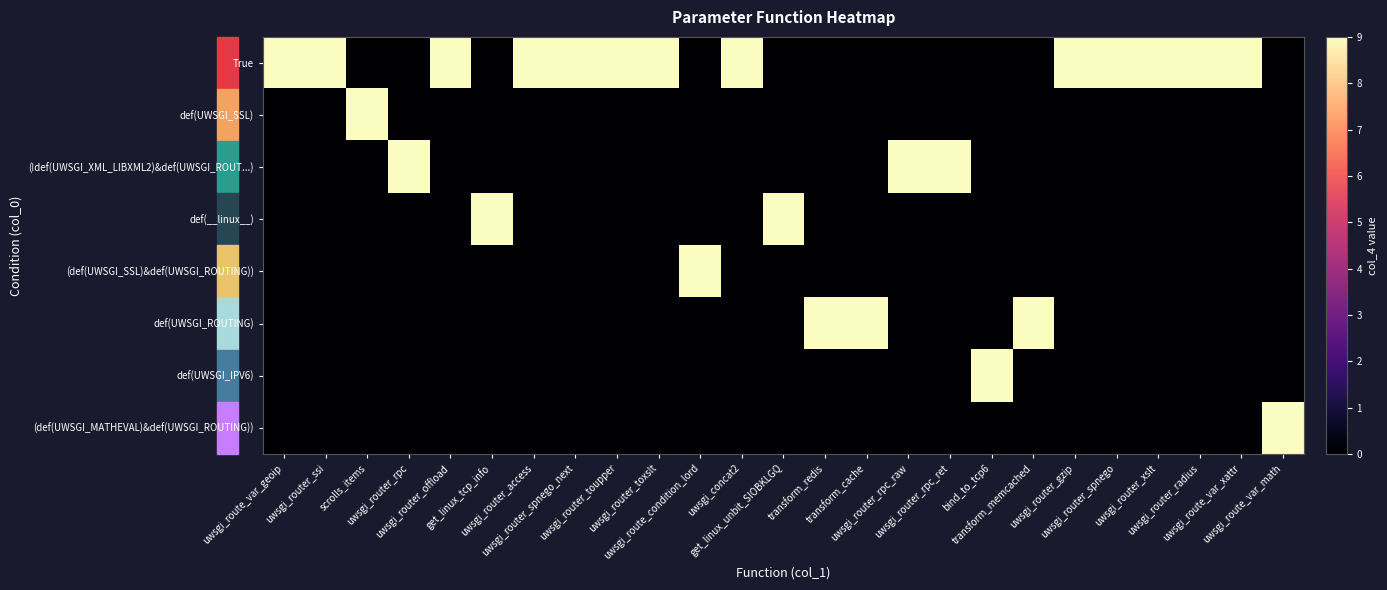

Reading left to right, what are all the values shown in this chart?

True: uwsgi_route_var_geoip=9	uwsgi_router_ssi=9	scrolls_items=0	uwsgi_router_rpc=0	uwsgi_router_offload=9	get_linux_tcp_info=0	uwsgi_router_access=9	uwsgi_router_spnego_next=9	uwsgi_router_toupper=9	uwsgi_router_toxslt=9	uwsgi_route_condition_lord=0	uwsgi_concat2=9	get_linux_unbit_SIOBKLGQ=0	transform_redis=0	transform_cache=0	uwsgi_router_rpc_raw=0	uwsgi_router_rpc_ret=0	bind_to_tcp6=0	transform_memcached=0	uwsgi_router_gzip=9	uwsgi_router_spnego=9	uwsgi_router_xslt=9	uwsgi_router_radius=9	uwsgi_route_var_xattr=9	uwsgi_route_var_math=0
def(UWSGI_SSL): uwsgi_route_var_geoip=0	uwsgi_router_ssi=0	scrolls_items=9	uwsgi_router_rpc=0	uwsgi_router_offload=0	get_linux_tcp_info=0	uwsgi_router_access=0	uwsgi_router_spnego_next=0	uwsgi_router_toupper=0	uwsgi_router_toxslt=0	uwsgi_route_condition_lord=0	uwsgi_concat2=0	get_linux_unbit_SIOBKLGQ=0	transform_redis=0	transform_cache=0	uwsgi_router_rpc_raw=0	uwsgi_router_rpc_ret=0	bind_to_tcp6=0	transform_memcached=0	uwsgi_router_gzip=0	uwsgi_router_spnego=0	uwsgi_router_xslt=0	uwsgi_router_radius=0	uwsgi_route_var_xattr=0	uwsgi_route_var_math=0
(!def(UWSGI_XML_LIBXML2)&def(UWSGI_ROUT...): uwsgi_route_var_geoip=0	uwsgi_router_ssi=0	scrolls_items=0	uwsgi_router_rpc=9	uwsgi_router_offload=0	get_linux_tcp_info=0	uwsgi_router_access=0	uwsgi_router_spnego_next=0	uwsgi_router_toupper=0	uwsgi_router_toxslt=0	uwsgi_route_condition_lord=0	uwsgi_concat2=0	get_linux_unbit_SIOBKLGQ=0	transform_redis=0	transform_cache=0	uwsgi_router_rpc_raw=9	uwsgi_router_rpc_ret=9	bind_to_tcp6=0	transform_memcached=0	uwsgi_router_gzip=0	uwsgi_router_spnego=0	uwsgi_router_xslt=0	uwsgi_router_radius=0	uwsgi_route_var_xattr=0	uwsgi_route_var_math=0
def(__linux__): uwsgi_route_var_geoip=0	uwsgi_router_ssi=0	scrolls_items=0	uwsgi_router_rpc=0	uwsgi_router_offload=0	get_linux_tcp_info=9	uwsgi_router_access=0	uwsgi_router_spnego_next=0	uwsgi_router_toupper=0	uwsgi_router_toxslt=0	uwsgi_route_condition_lord=0	uwsgi_concat2=0	get_linux_unbit_SIOBKLGQ=9	transform_redis=0	transform_cache=0	uwsgi_router_rpc_raw=0	uwsgi_router_rpc_ret=0	bind_to_tcp6=0	transform_memcached=0	uwsgi_router_gzip=0	uwsgi_router_spnego=0	uwsgi_router_xslt=0	uwsgi_router_radius=0	uwsgi_route_var_xattr=0	uwsgi_route_var_math=0
(def(UWSGI_SSL)&def(UWSGI_ROUTING)): uwsgi_route_var_geoip=0	uwsgi_router_ssi=0	scrolls_items=0	uwsgi_router_rpc=0	uwsgi_router_offload=0	get_linux_tcp_info=0	uwsgi_router_access=0	uwsgi_router_spnego_next=0	uwsgi_router_toupper=0	uwsgi_router_toxslt=0	uwsgi_route_condition_lord=9	uwsgi_concat2=0	get_linux_unbit_SIOBKLGQ=0	transform_redis=0	transform_cache=0	uwsgi_router_rpc_raw=0	uwsgi_router_rpc_ret=0	bind_to_tcp6=0	transform_memcached=0	uwsgi_router_gzip=0	uwsgi_router_spnego=0	uwsgi_router_xslt=0	uwsgi_router_radius=0	uwsgi_route_var_xattr=0	uwsgi_route_var_math=0
def(UWSGI_ROUTING): uwsgi_route_var_geoip=0	uwsgi_router_ssi=0	scrolls_items=0	uwsgi_router_rpc=0	uwsgi_router_offload=0	get_linux_tcp_info=0	uwsgi_router_access=0	uwsgi_router_spnego_next=0	uwsgi_router_toupper=0	uwsgi_router_toxslt=0	uwsgi_route_condition_lord=0	uwsgi_concat2=0	get_linux_unbit_SIOBKLGQ=0	transform_redis=9	transform_cache=9	uwsgi_router_rpc_raw=0	uwsgi_router_rpc_ret=0	bind_to_tcp6=0	transform_memcached=9	uwsgi_router_gzip=0	uwsgi_router_spnego=0	uwsgi_router_xslt=0	uwsgi_router_radius=0	uwsgi_route_var_xattr=0	uwsgi_route_var_math=0
def(UWSGI_IPV6): uwsgi_route_var_geoip=0	uwsgi_router_ssi=0	scrolls_items=0	uwsgi_router_rpc=0	uwsgi_router_offload=0	get_linux_tcp_info=0	uwsgi_router_access=0	uwsgi_router_spnego_next=0	uwsgi_router_toupper=0	uwsgi_router_toxslt=0	uwsgi_route_condition_lord=0	uwsgi_concat2=0	get_linux_unbit_SIOBKLGQ=0	transform_redis=0	transform_cache=0	uwsgi_router_rpc_raw=0	uwsgi_router_rpc_ret=0	bind_to_tcp6=9	transform_memcached=0	uwsgi_router_gzip=0	uwsgi_router_spnego=0	uwsgi_router_xslt=0	uwsgi_router_radius=0	uwsgi_route_var_xattr=0	uwsgi_route_var_math=0
(def(UWSGI_MATHEVAL)&def(UWSGI_ROUTING)): uwsgi_route_var_geoip=0	uwsgi_router_ssi=0	scrolls_items=0	uwsgi_router_rpc=0	uwsgi_router_offload=0	get_linux_tcp_info=0	uwsgi_router_access=0	uwsgi_router_spnego_next=0	uwsgi_router_toupper=0	uwsgi_router_toxslt=0	uwsgi_route_condition_lord=0	uwsgi_concat2=0	get_linux_unbit_SIOBKLGQ=0	transform_redis=0	transform_cache=0	uwsgi_router_rpc_raw=0	uwsgi_router_rpc_ret=0	bind_to_tcp6=0	transform_memcached=0	uwsgi_router_gzip=0	uwsgi_router_spnego=0	uwsgi_router_xslt=0	uwsgi_router_radius=0	uwsgi_route_var_xattr=0	uwsgi_route_var_math=9